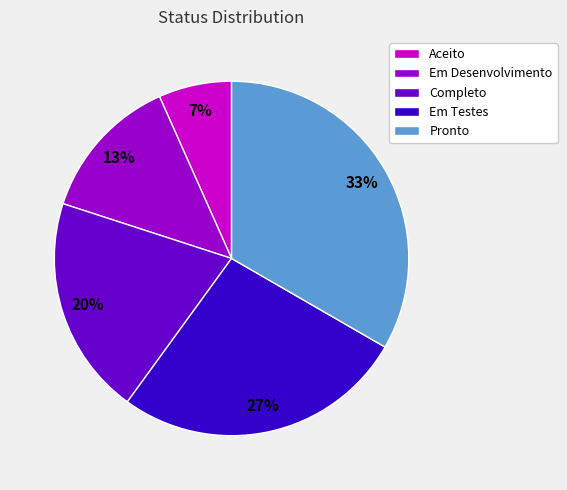

To the nearest percent, what is the average slice percentage?

20%